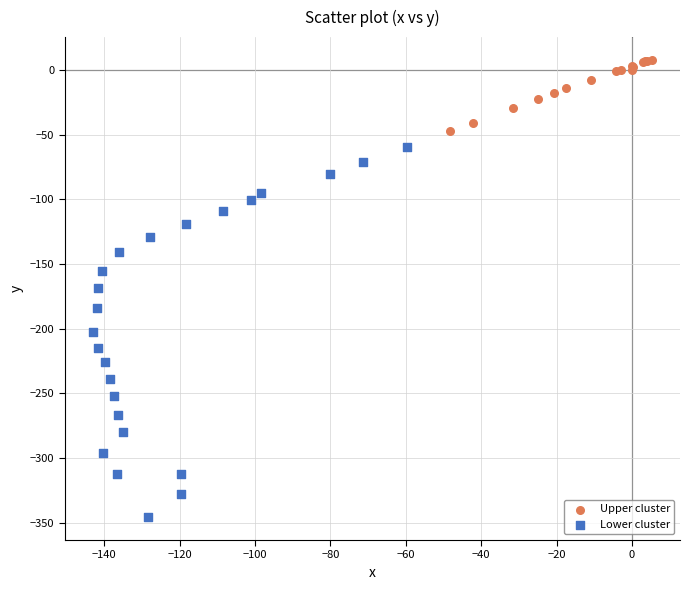

Which series reaches the maximum Y coordinate?

Upper cluster